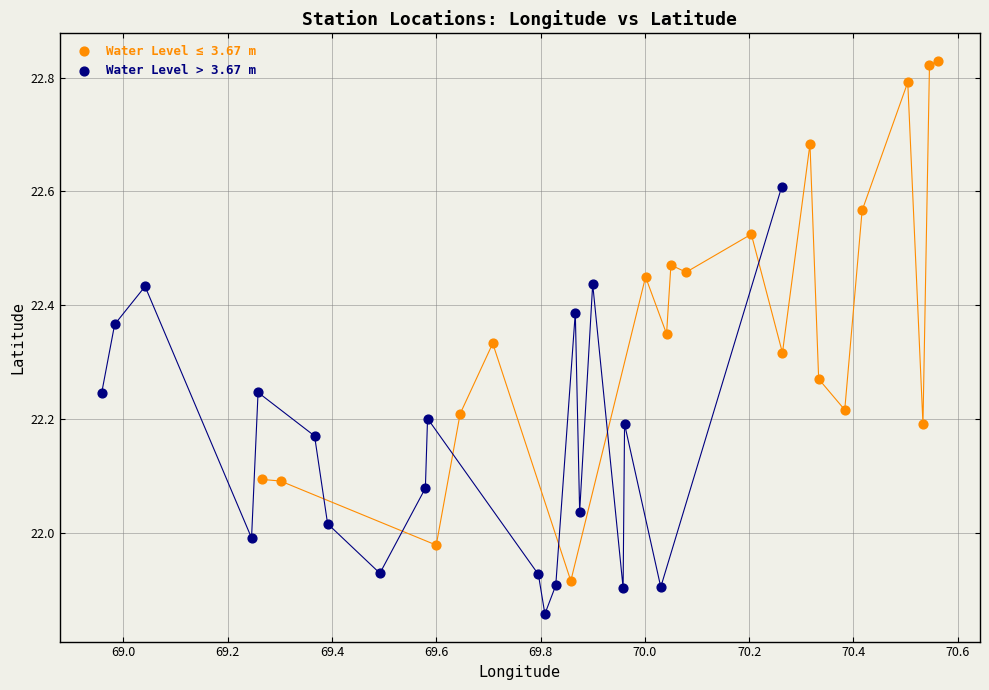

What are all the series names shown in the legend?

Water Level ≤ 3.67 m, Water Level > 3.67 m